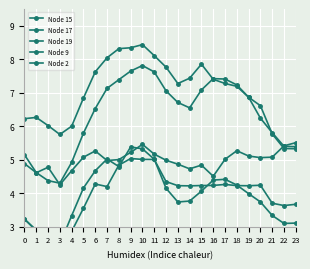

Is this an area chart (filled region under the line)?

No